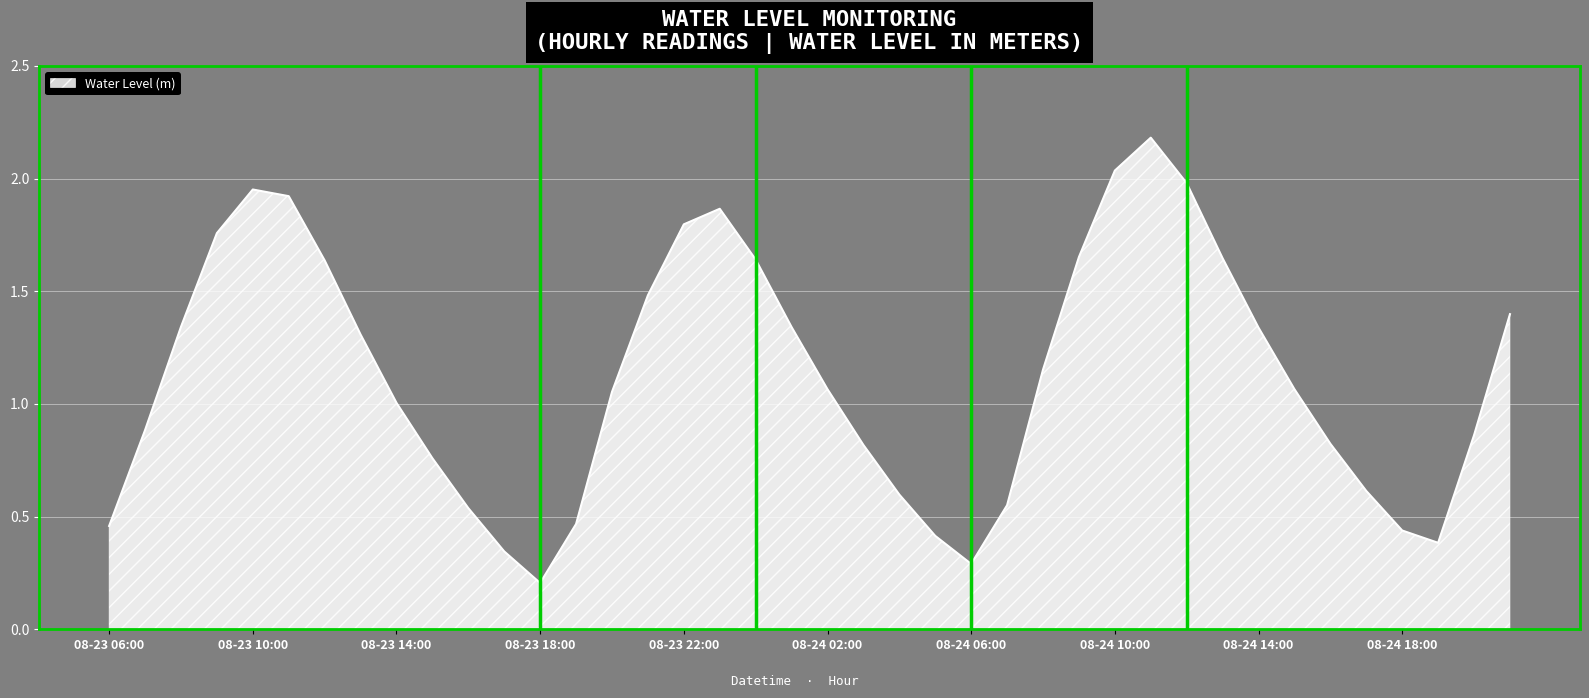

What is the greatest value displayed?

2.2